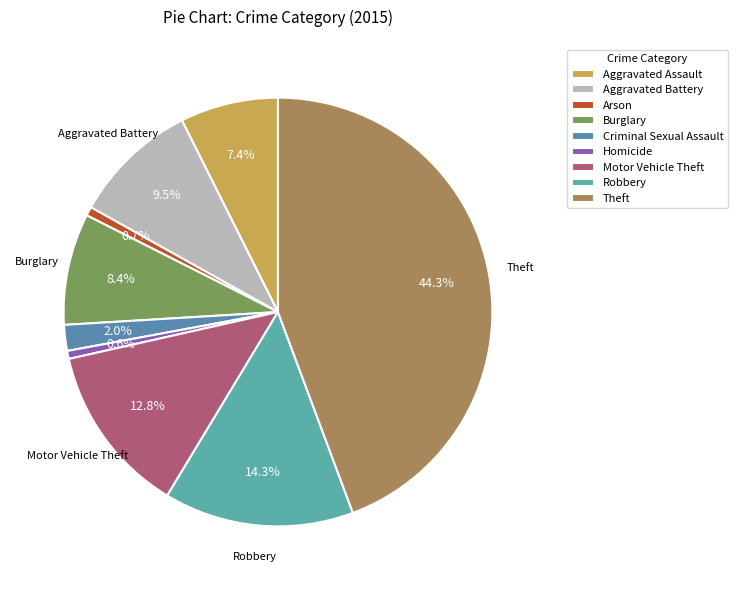

Rank the categories by value from highest to lowest.

Theft, Robbery, Motor Vehicle Theft, Aggravated Battery, Burglary, Aggravated Assault, Criminal Sexual Assault, Arson, Homicide